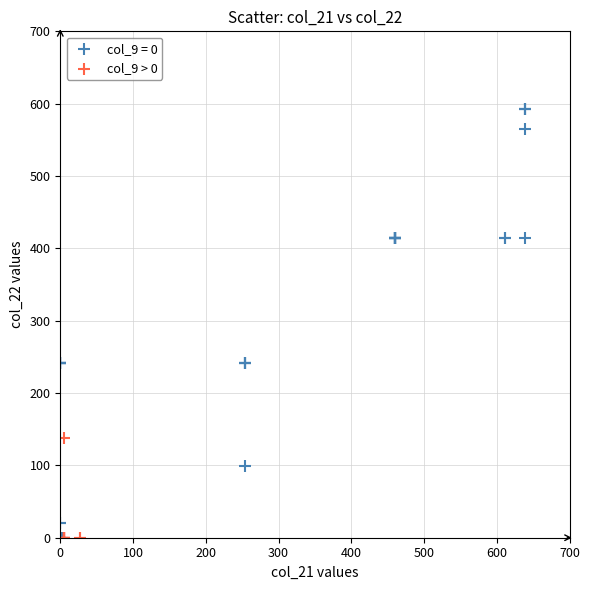

Which series has the widest spread of Y values?

col_9 = 0